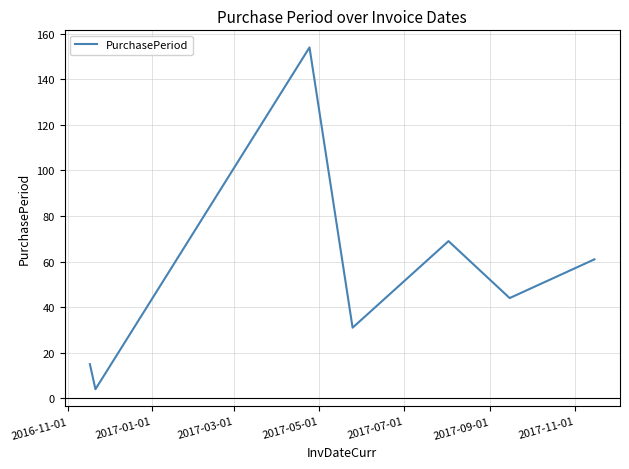

What is the sum of all values?

378